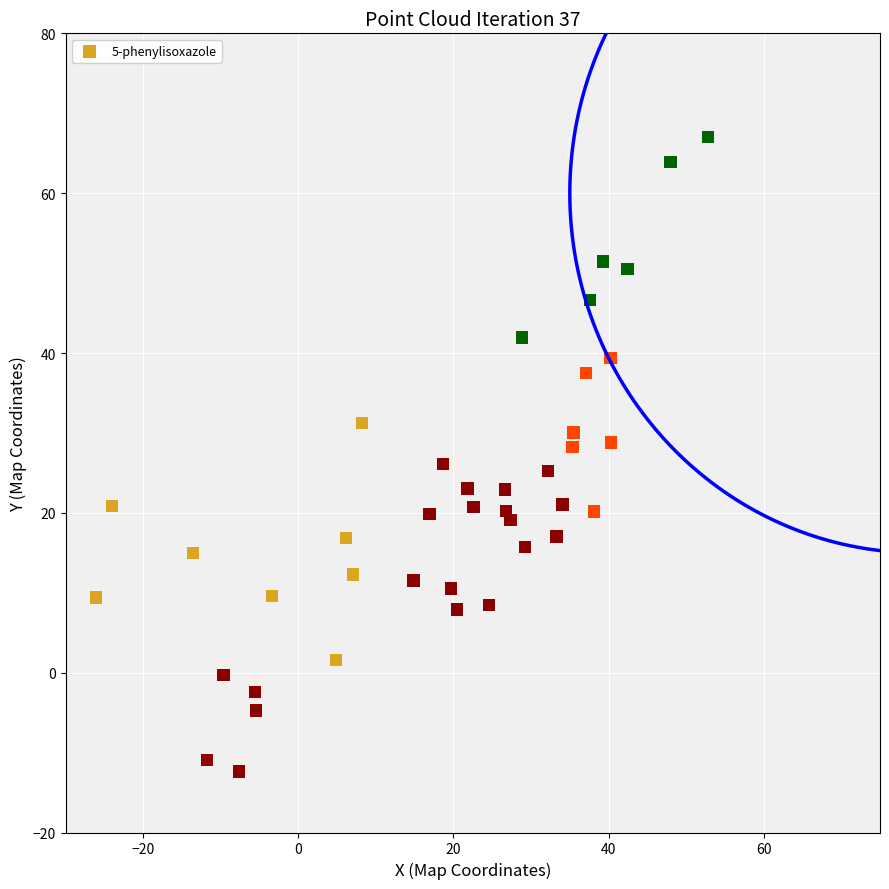

What is the range of Y values (max minus min)?

79.4